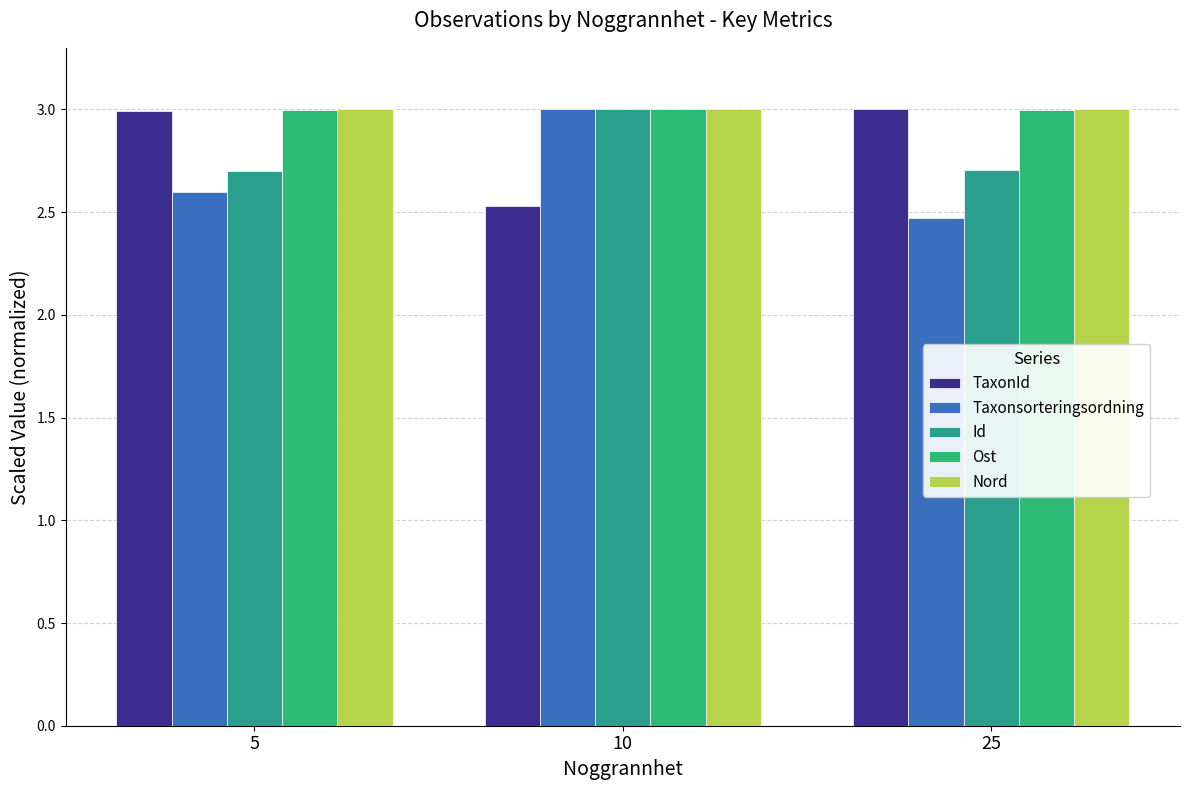

What is the minimum value shown in the chart?

2.5